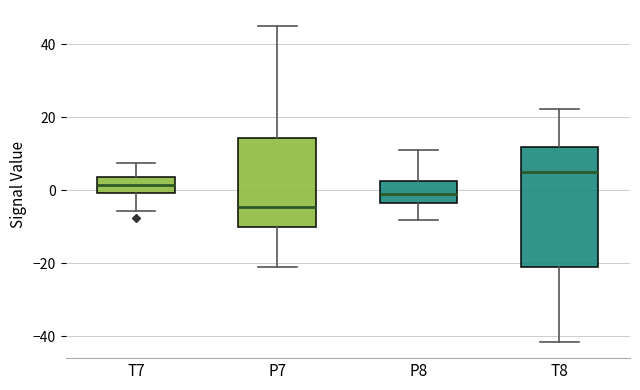

Which box has the highest median line?

T8